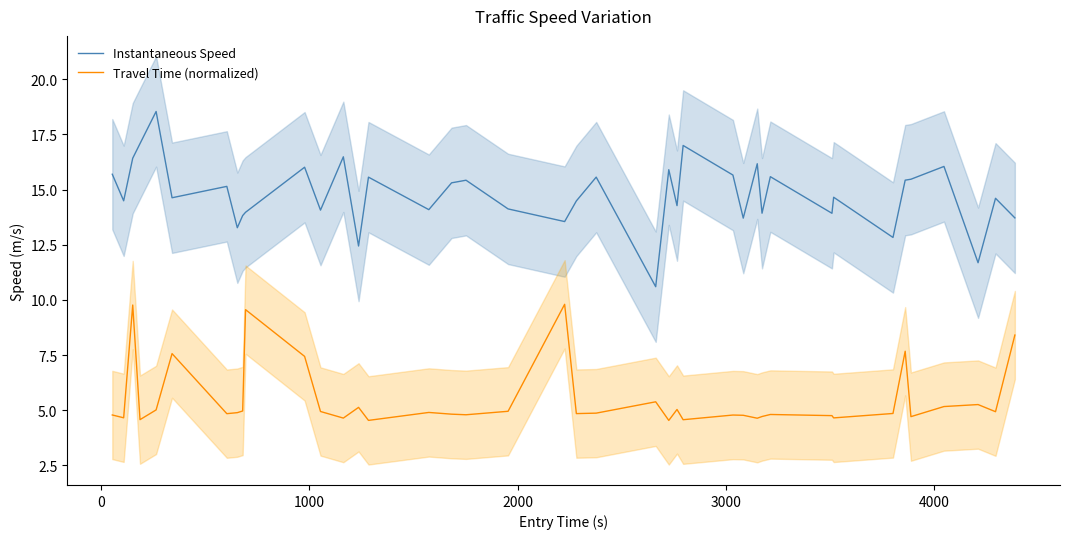

True or false: Travel Time (normalized) and Instantaneous Speed cross at least once.

False